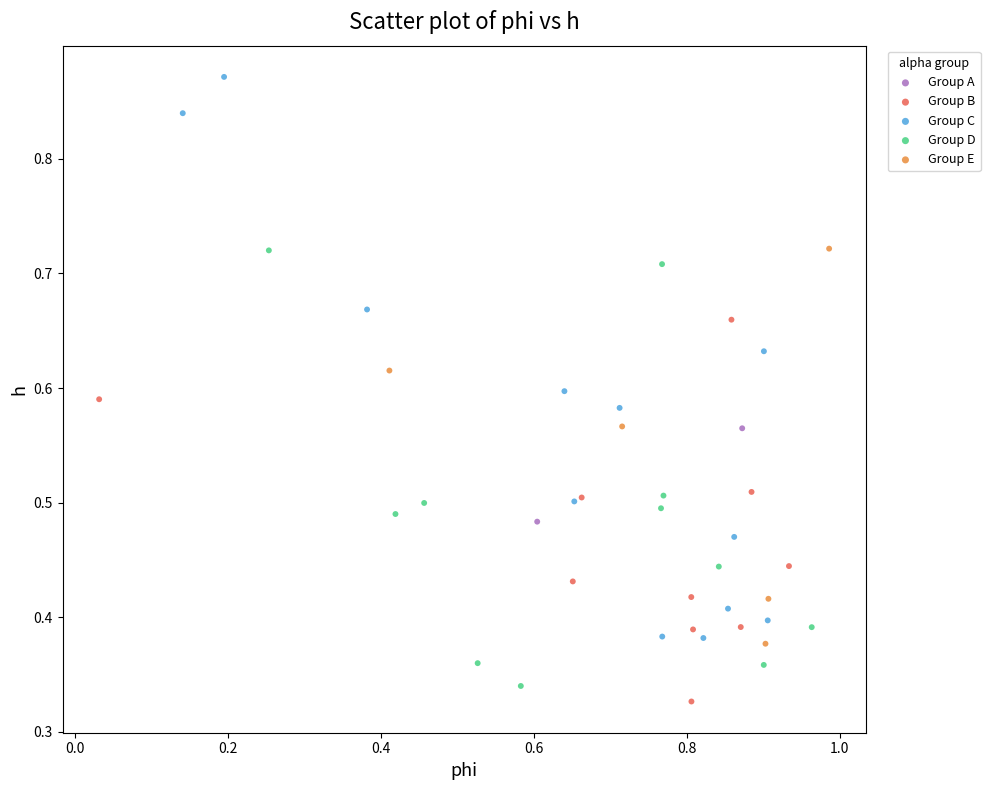

Which series contains the highest Y value?

Group C